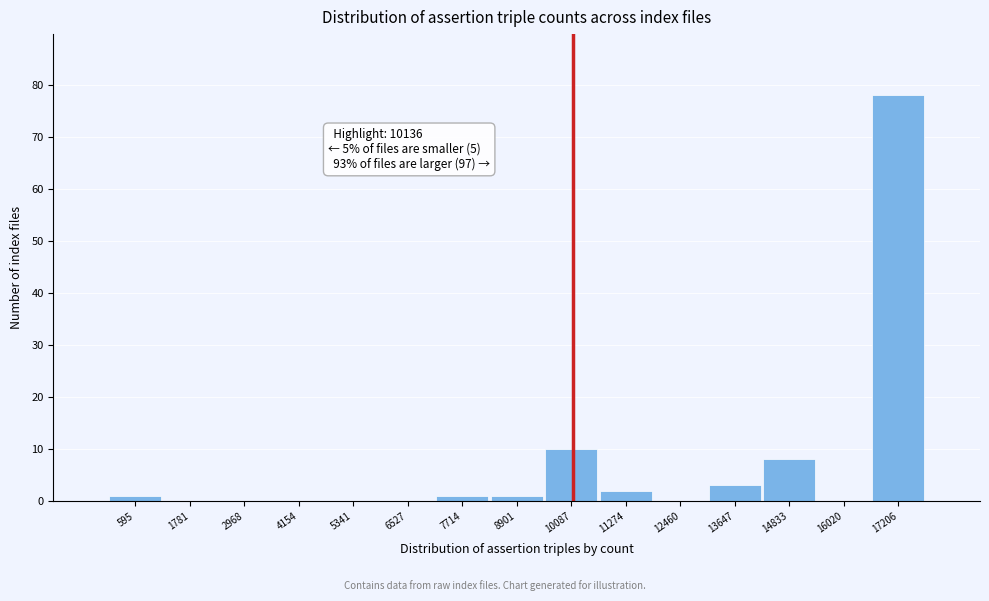

Over which range of the x-axis is the bar tallest?

16600 to 17800